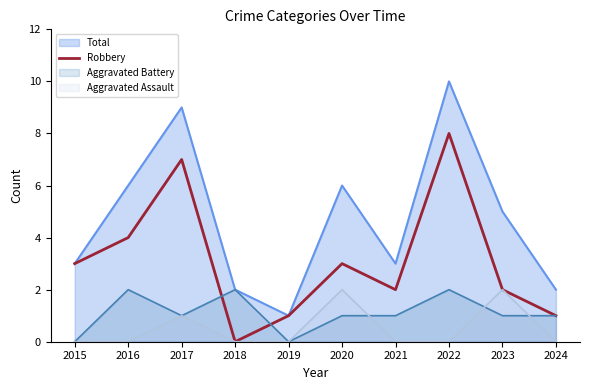

Rank the series at 2016 from highest to lowest value.

Total, Robbery, Aggravated Battery, Aggravated Assault